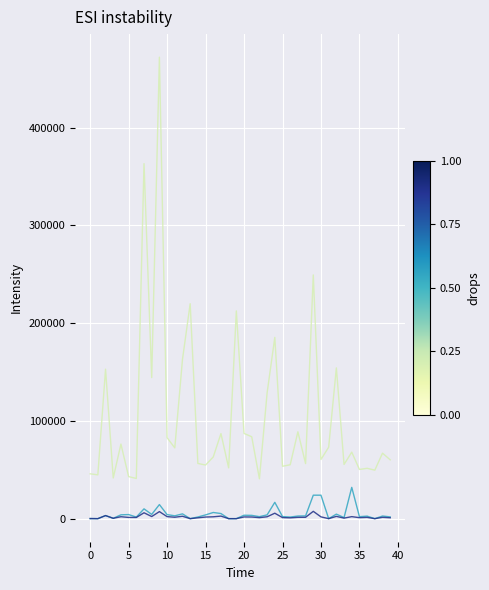

What is the maximum value shown in the chart?

472068.5